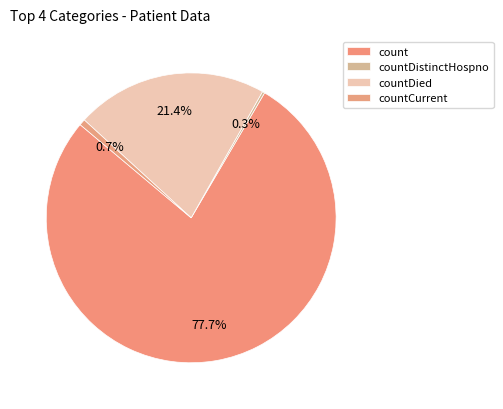

To the nearest percent, what is the difference between the countCurrent and countDied slice percentages?

21%